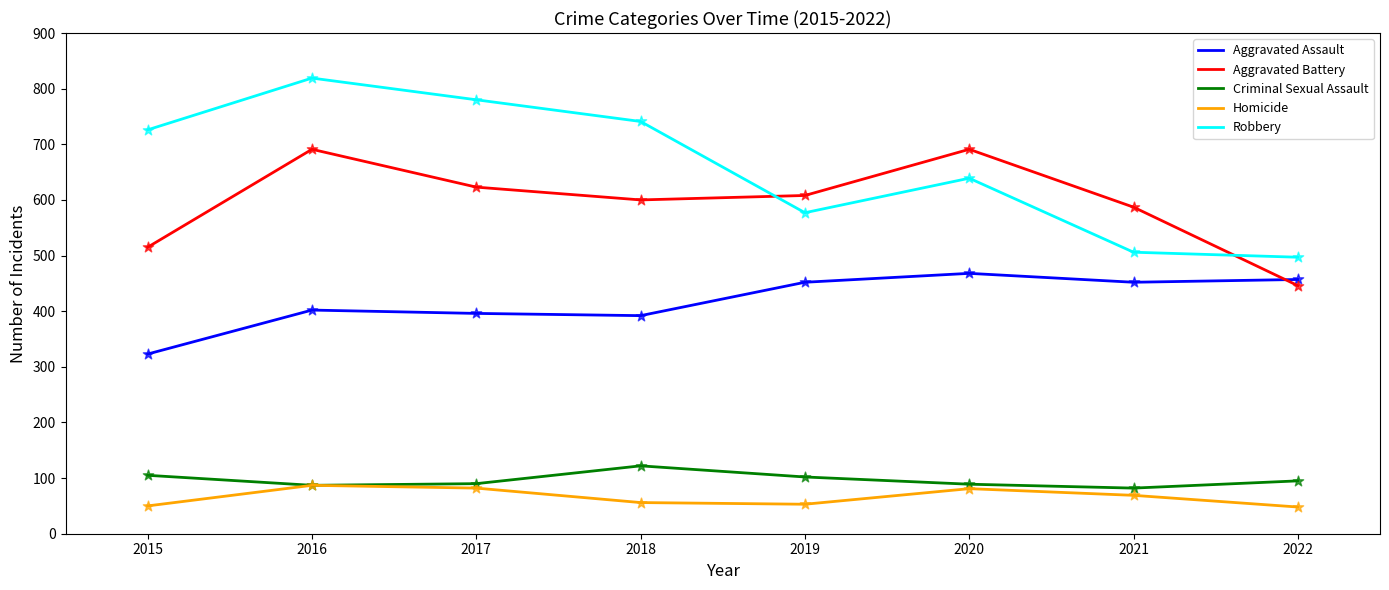

Is the value of Aggravated Battery at 2019 greater than the value of Aggravated Assault at 2015?

Yes